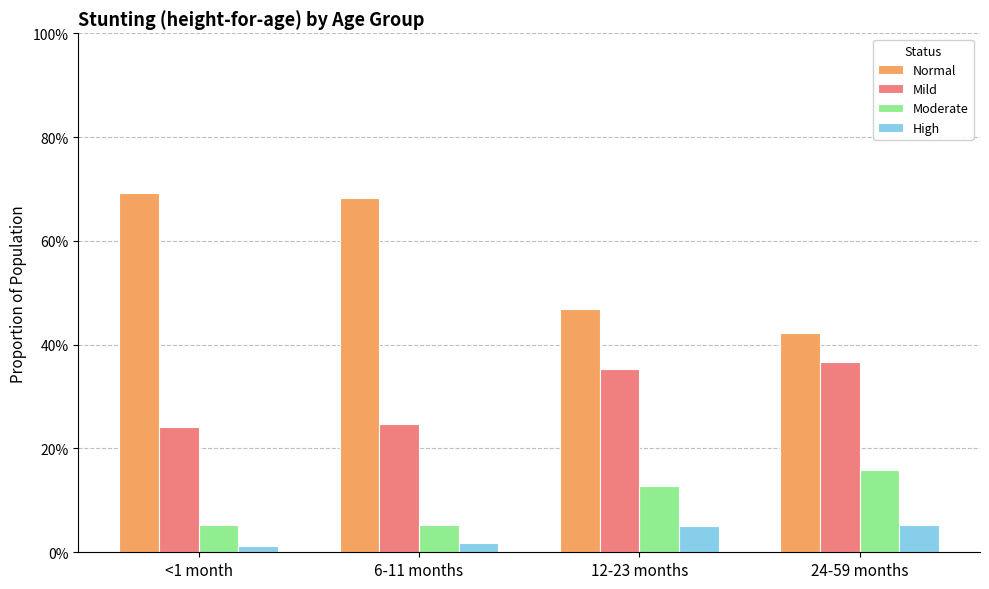

Does the chart contain any negative values?

No